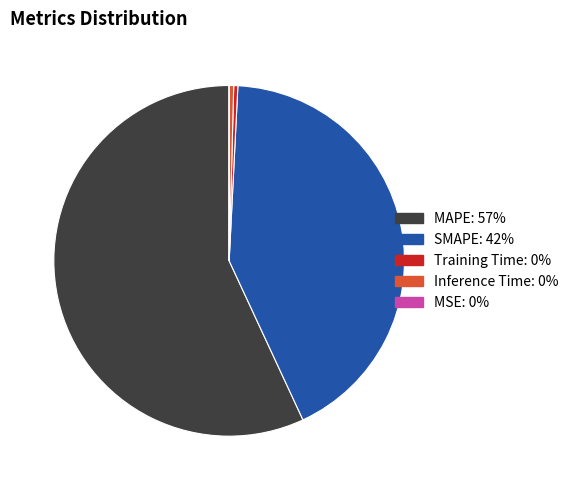

Does MAPE represent more than half of the total?

Yes